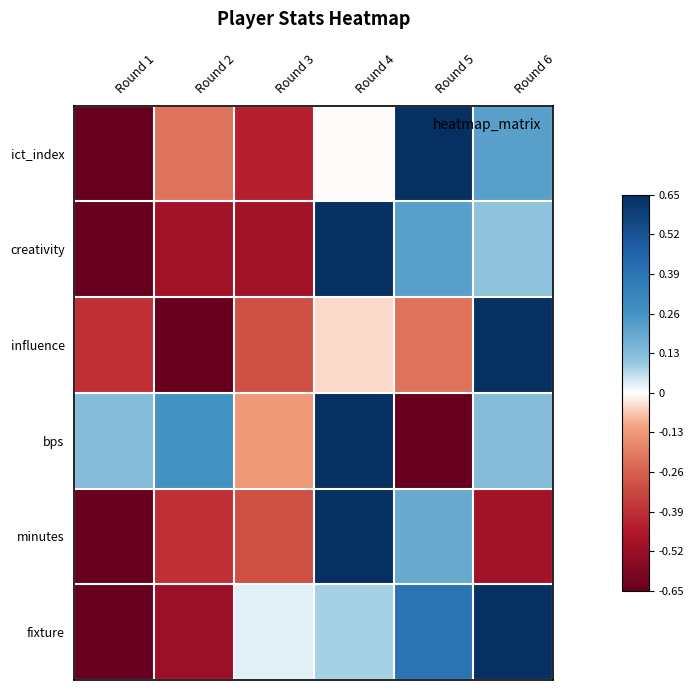

Rank the series by their maximum value, from lowest to highest.

ict_index, creativity, influence, bps, minutes, fixture